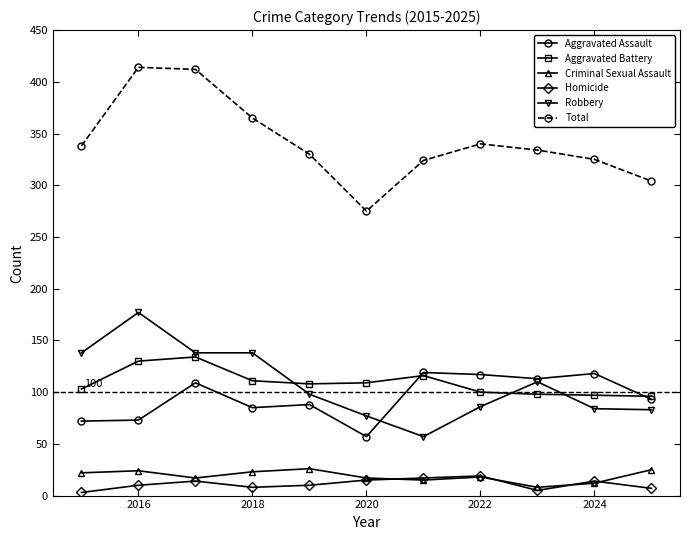

Which series has the largest range (max minus min)?

Total